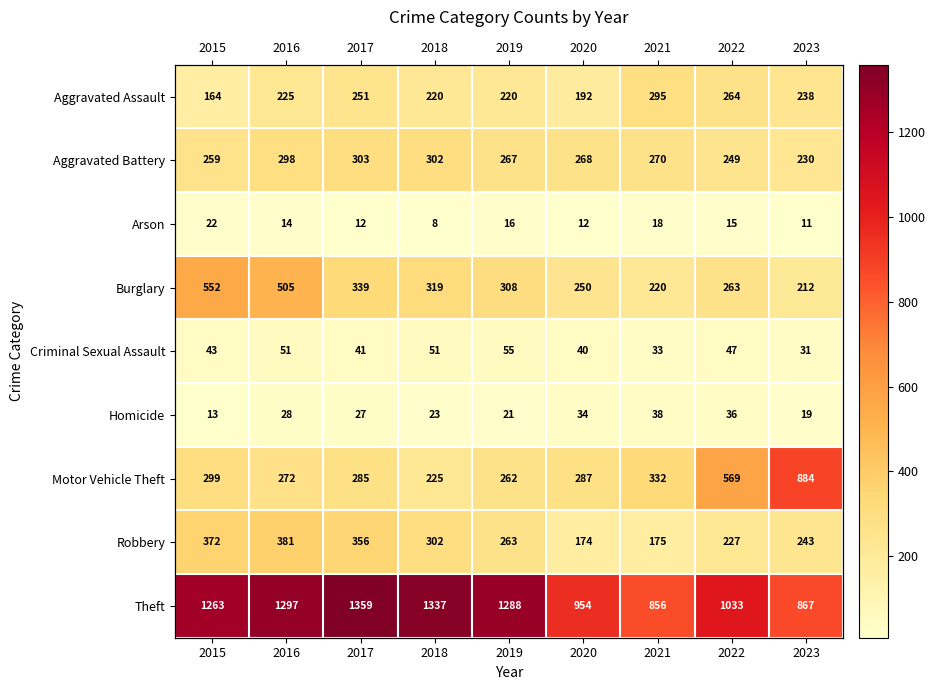

How many data points in Motor Vehicle Theft are above 287?

4